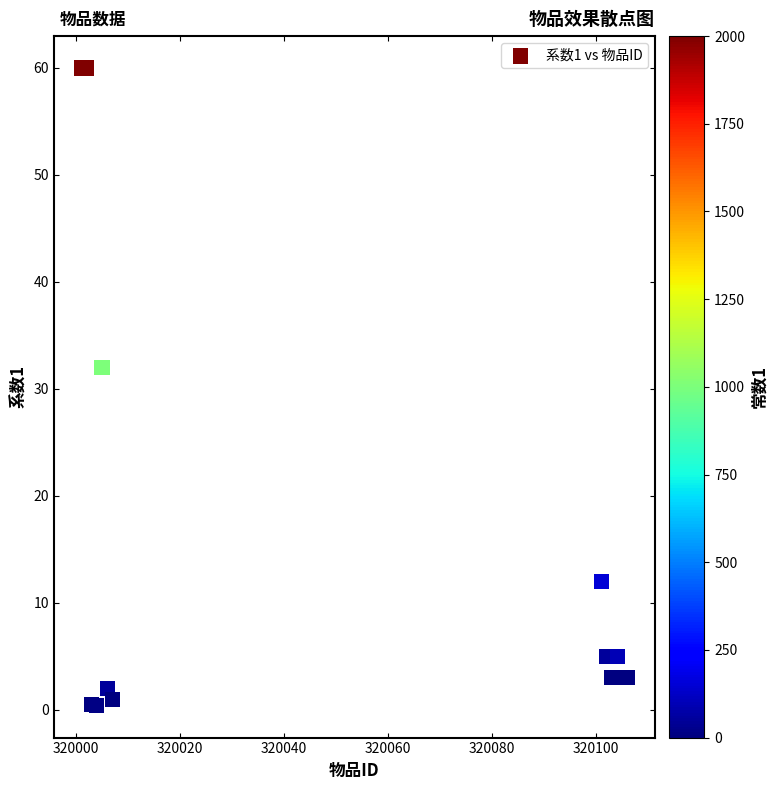

What Y value in the scatter plot is closest to 30?

32.0